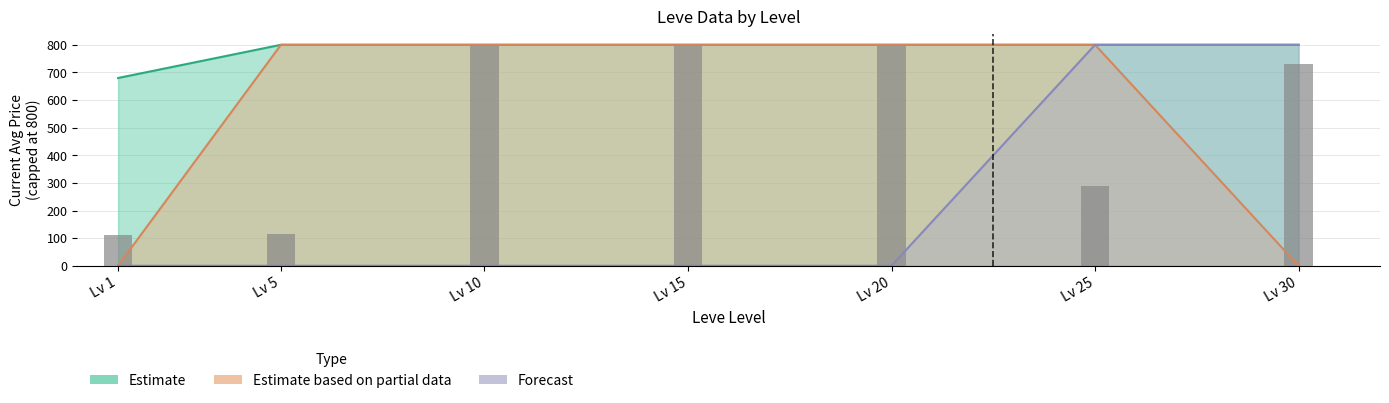

Where does the data first go above 730?

Lv 10